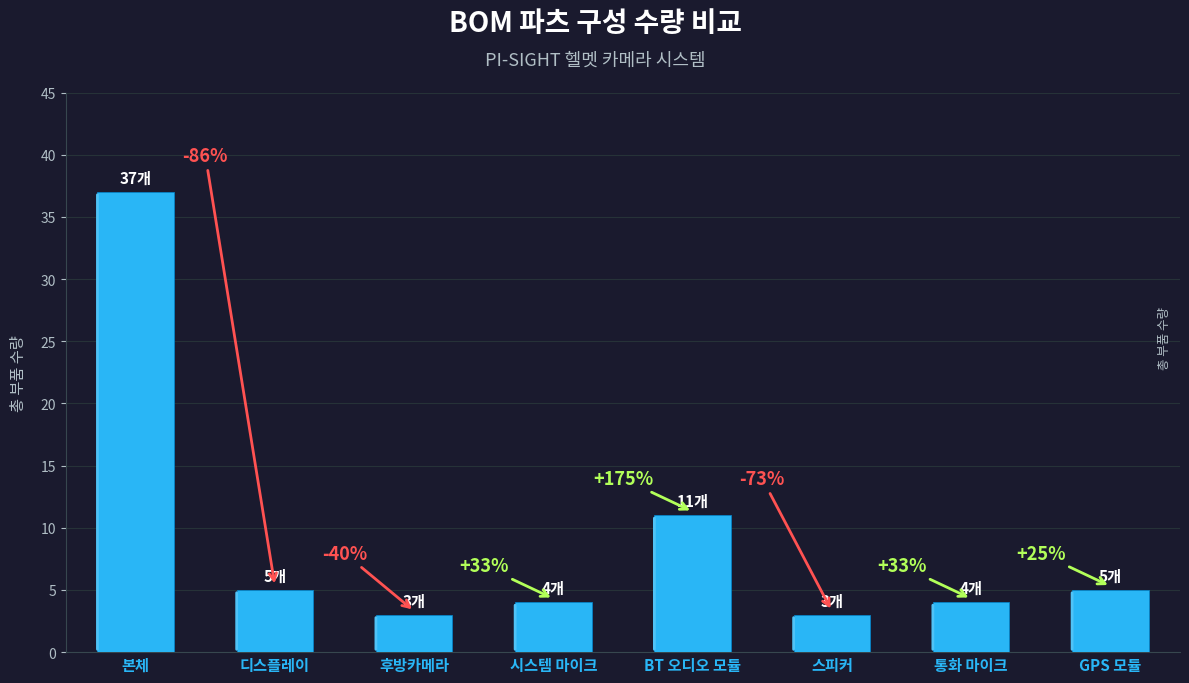

True or false: the data shows 2 at 시스템 마이크.

False